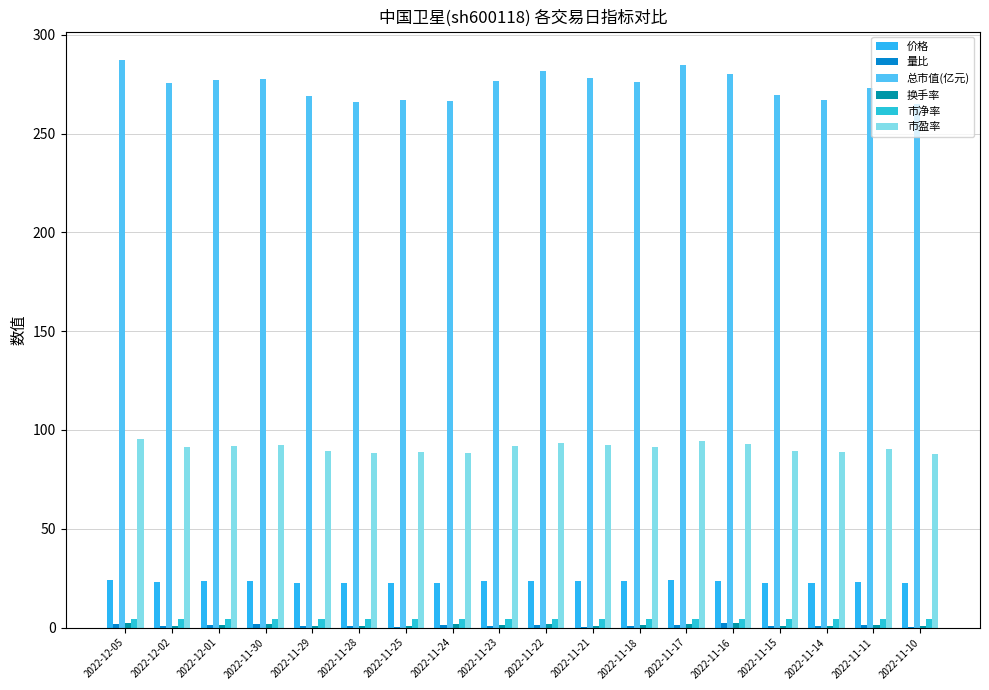

Which series changed the most between 2022-11-30 and 2022-11-29?

总市值(亿元)